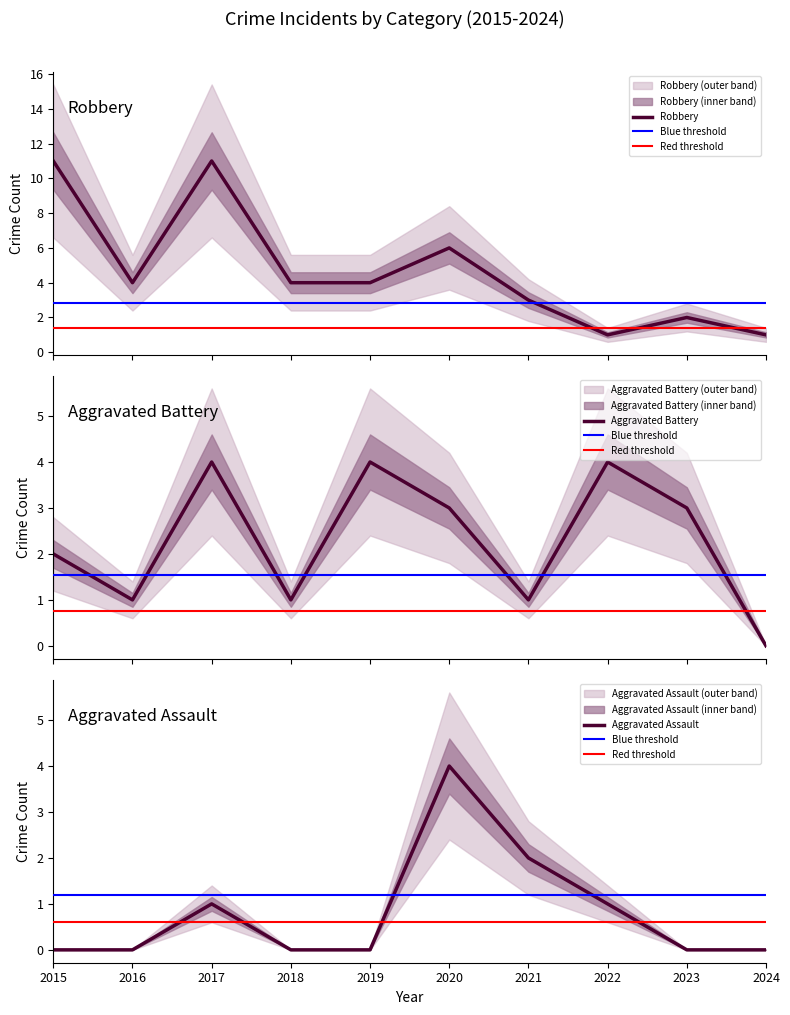

What is the difference between the second highest and second lowest values in the Robbery series?

10